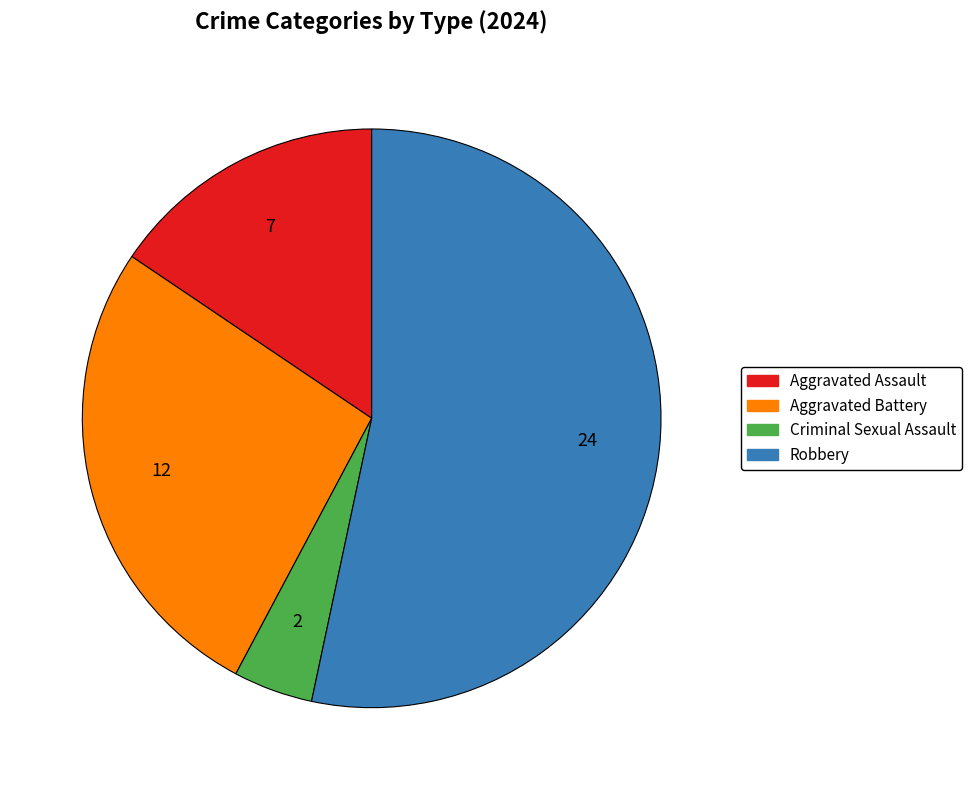

Do Aggravated Assault and Aggravated Battery together represent more than half of the pie?

No